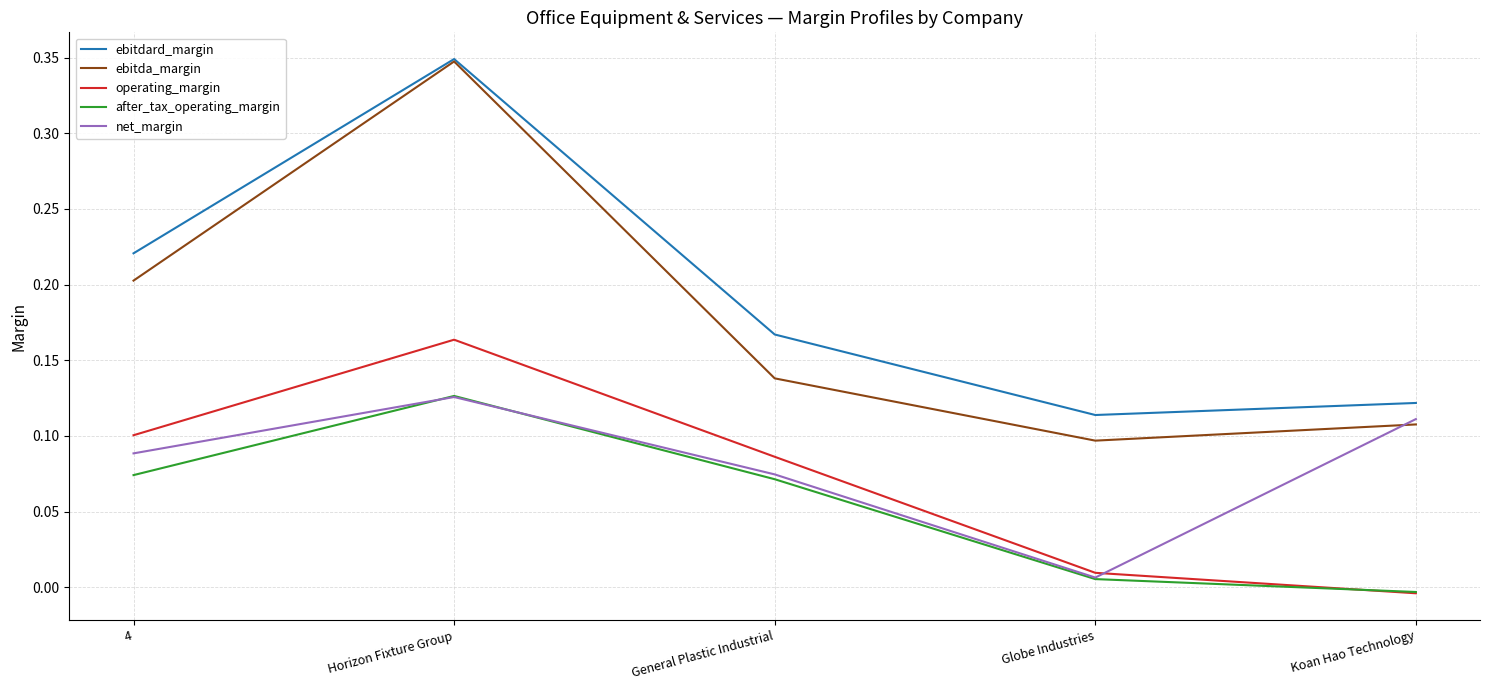

True or false: ebitda_margin and after_tax_operating_margin intersect in this chart.

False